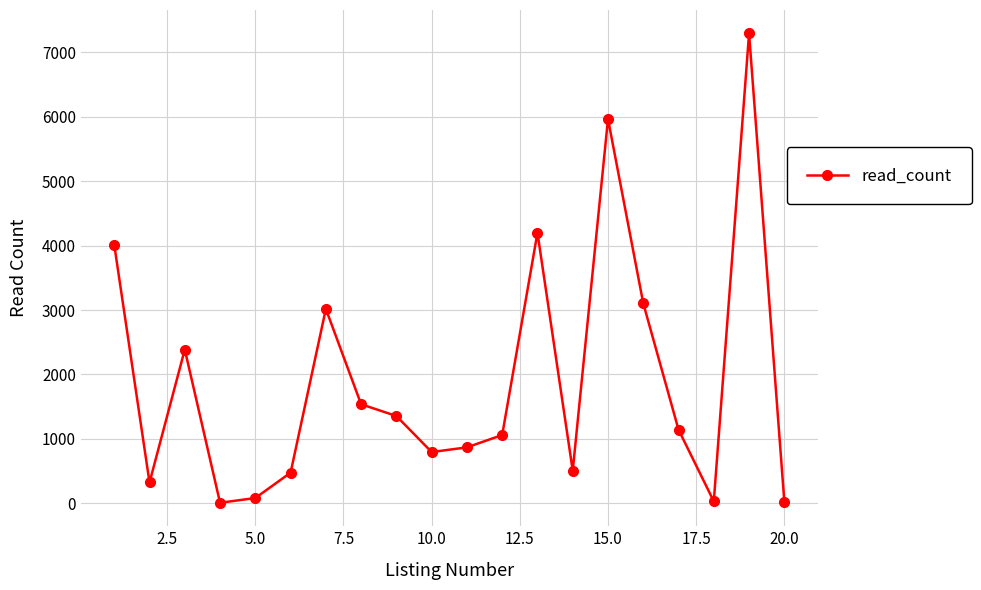

How many points are higher than both their immediate neighbors (excluding endpoints)?

5